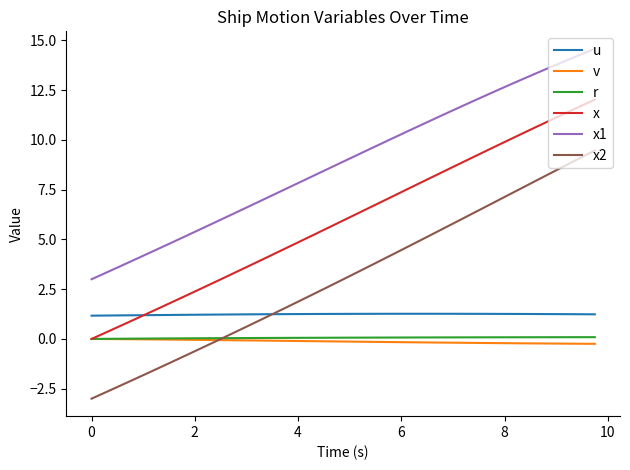

True or false: u and x1 intersect in this chart.

False